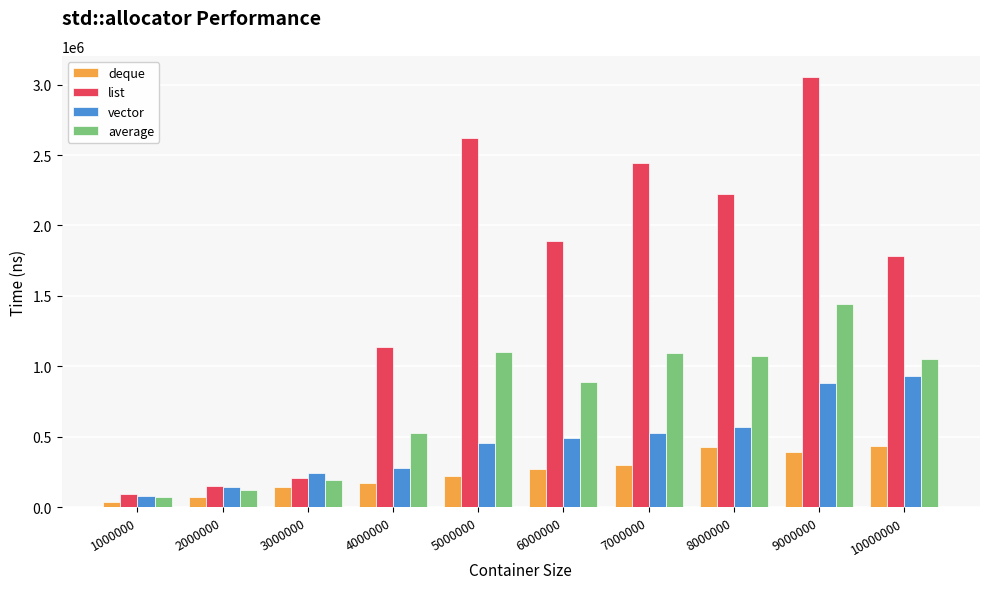

Which label corresponds to the smallest value in the chart?

1000000